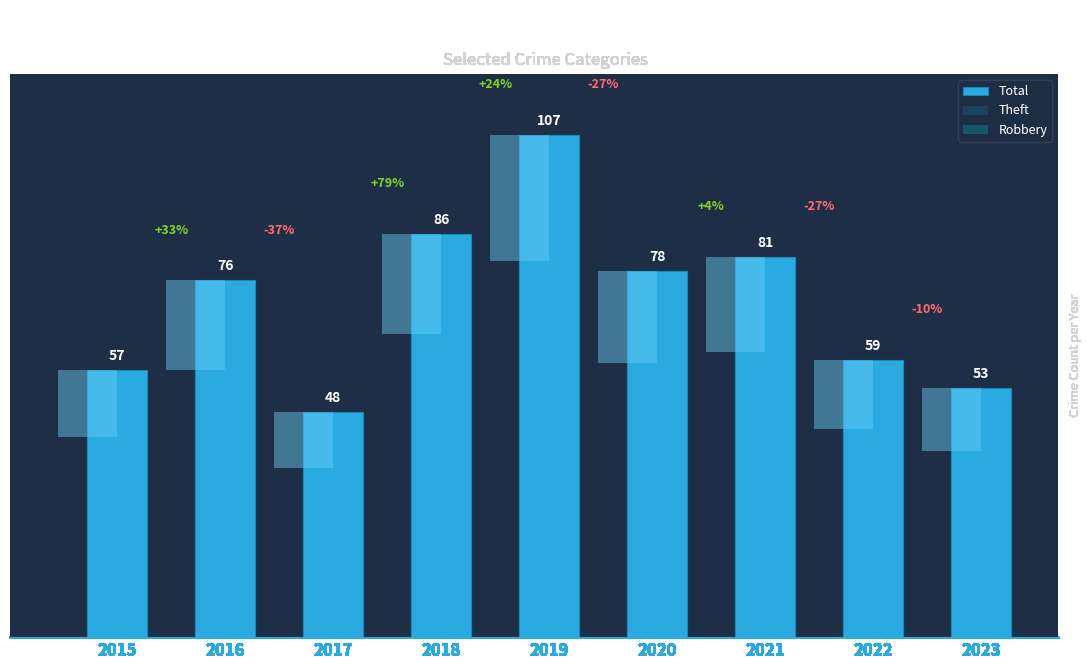

At which category is the sum across all series the highest?

2019